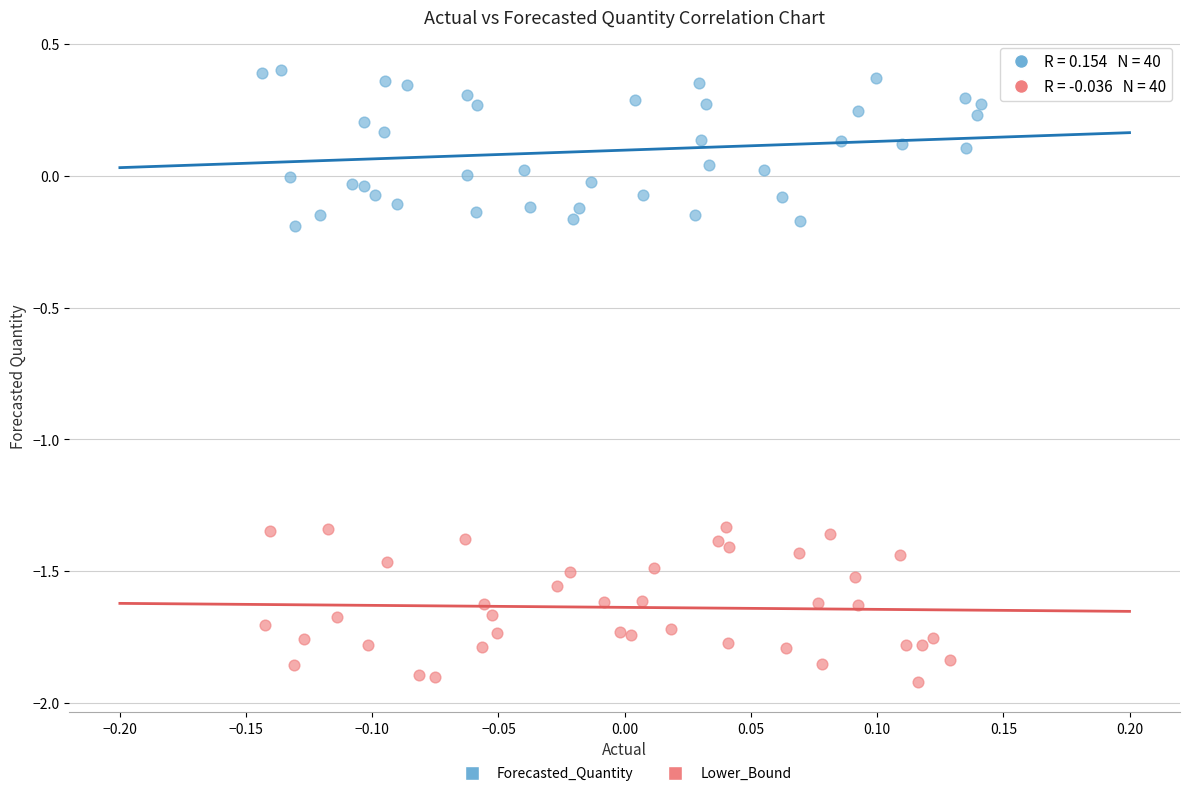

What are all the series names shown in the legend?

Forecasted_Quantity, Lower_Bound